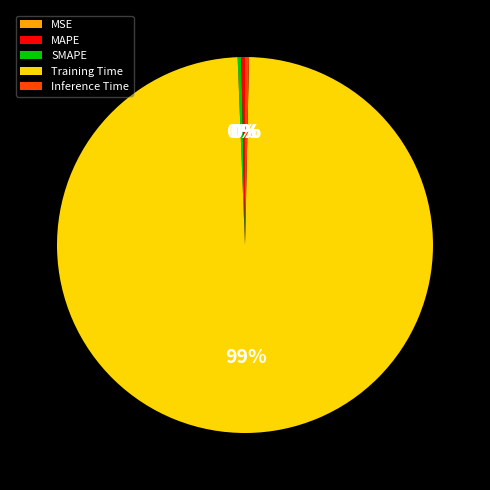

Do Training Time and MAPE together represent more than half of the pie?

Yes